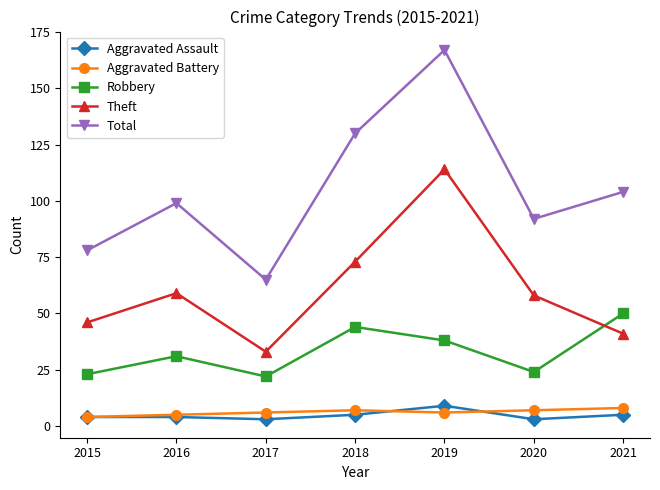

The value of Aggravated Assault at 2020 is 3. True or false?

True